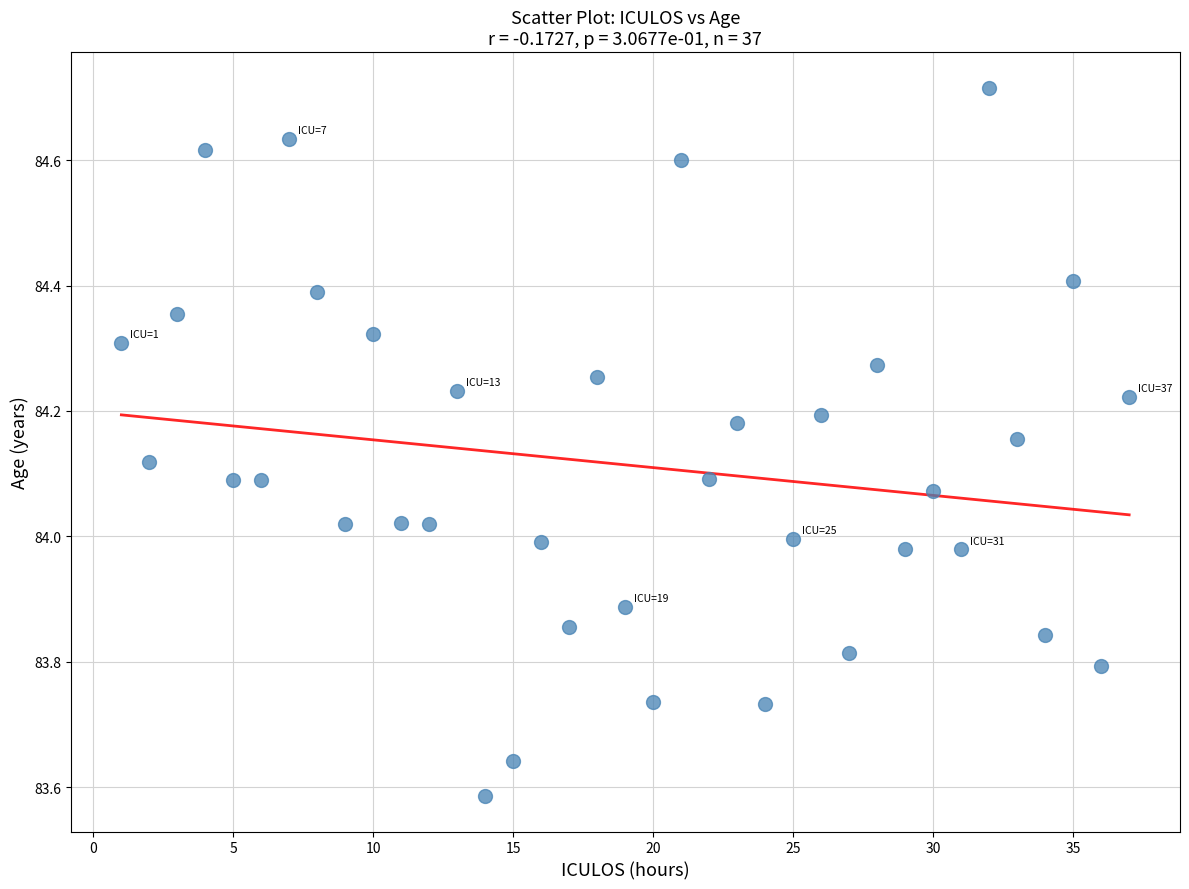

What is the range of Y values (max minus min)?

1.1